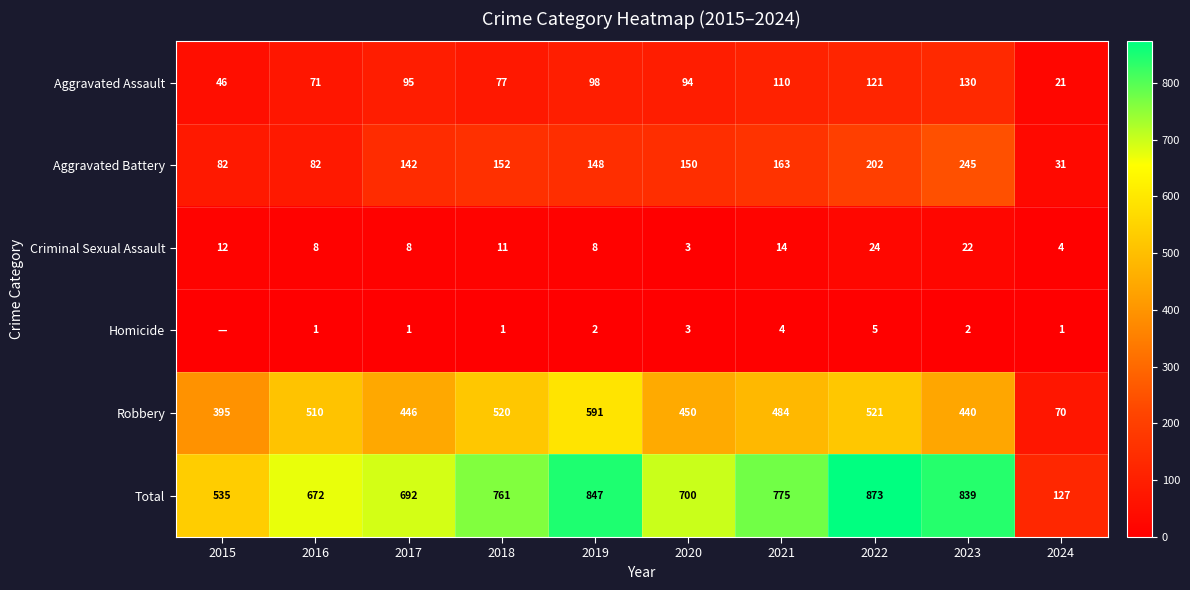

What is the greatest value displayed?

873